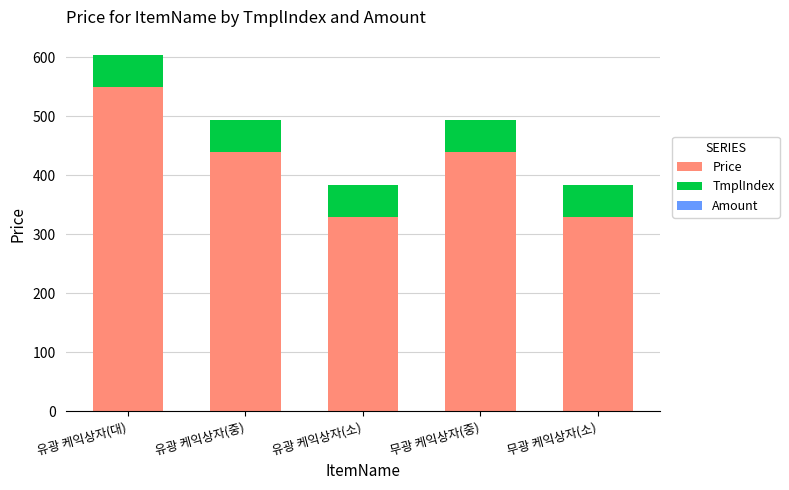

At which label does Price reach its peak?

유광 케익상자(대)